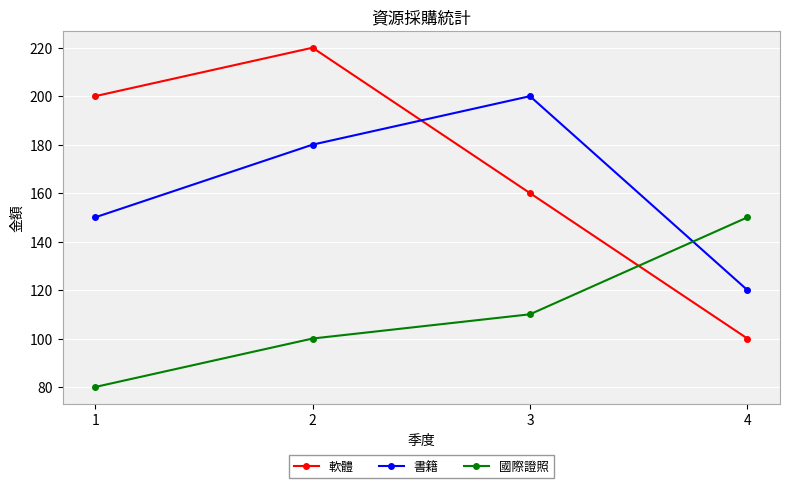

Is this an area chart (filled region under the line)?

No